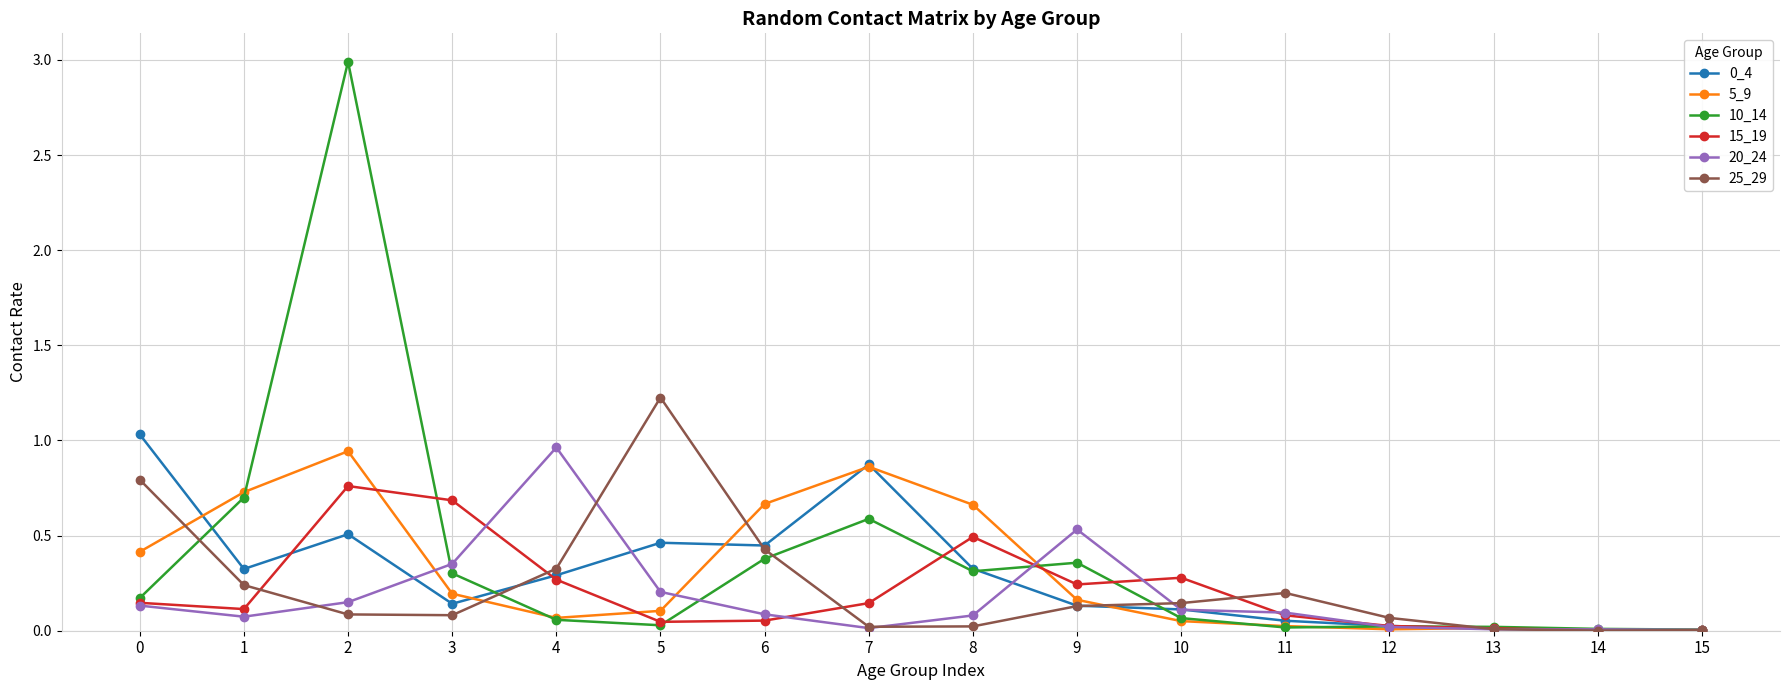

True or false: 10_14 has a value of 0.7 at 1.

True